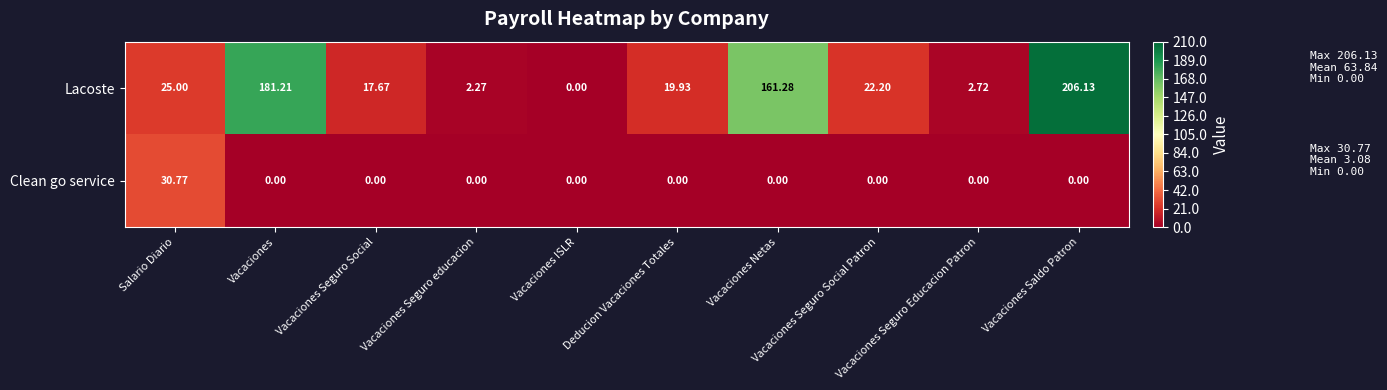

Which series changed the most between Salario Diario and Vacaciones Seguro Social?

Clean go service